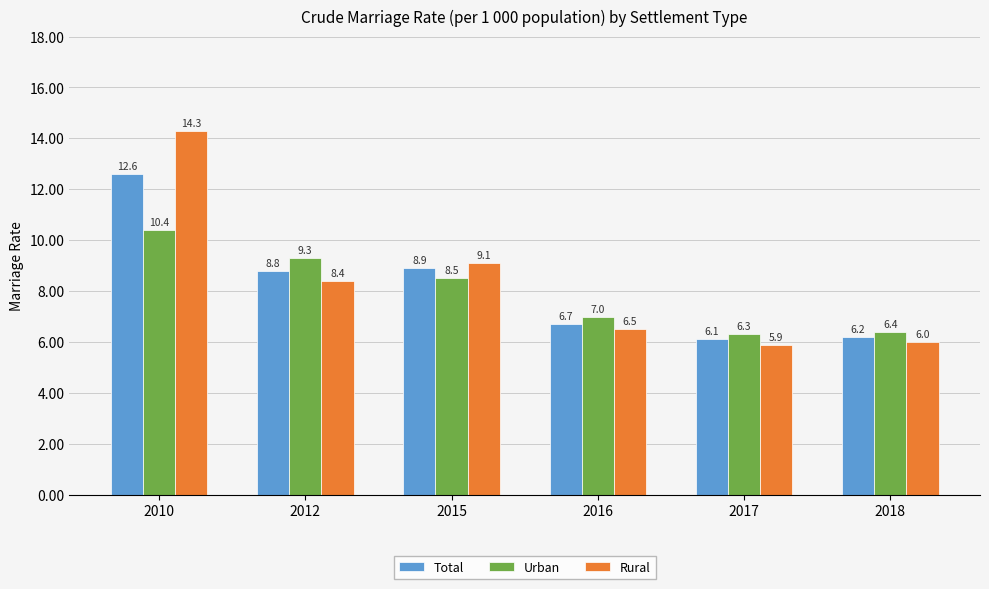

What is the difference between the maximum and second lowest values in the Rural series?

8.3